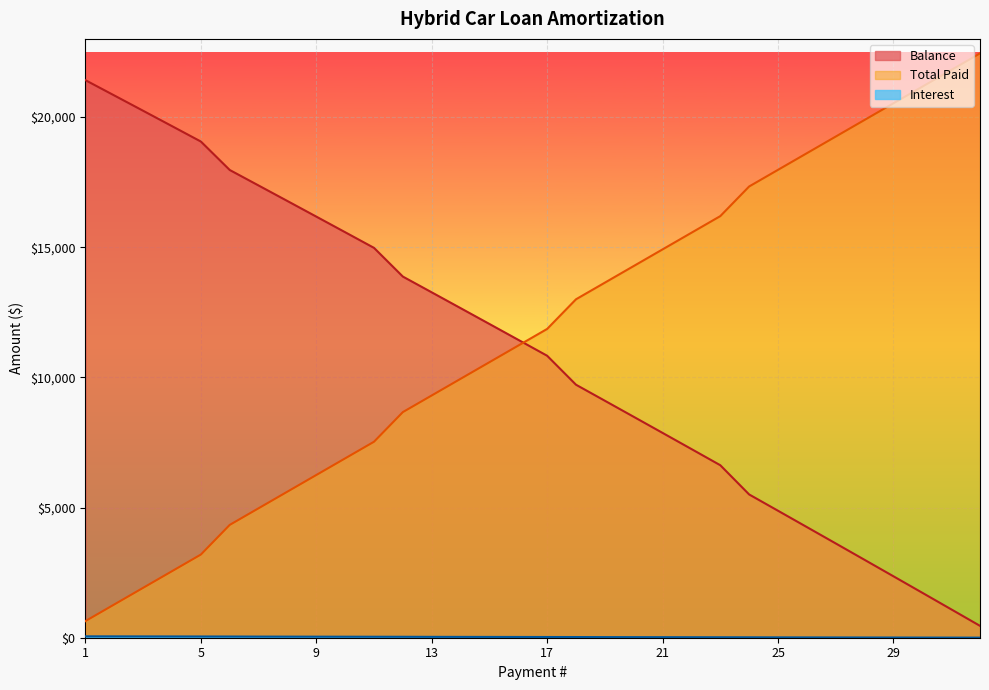

At which label does Total Paid first exceed 11859?

17